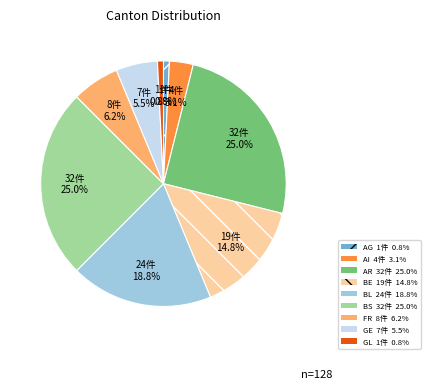

Combined, do FR and GL account for over 50%?

No